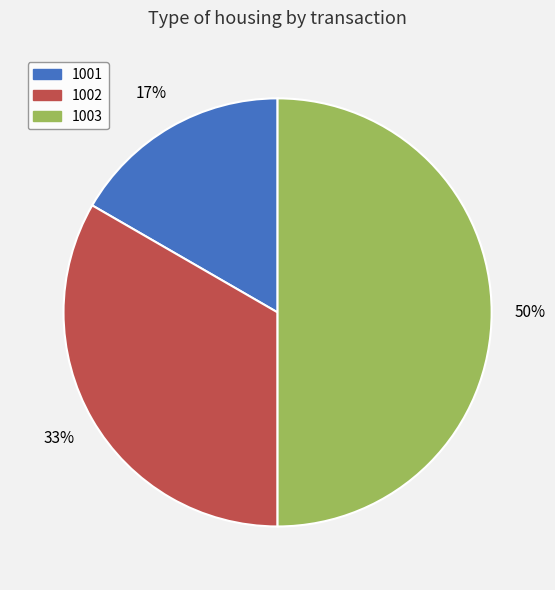

Does 1001 represent more than half of the total?

No